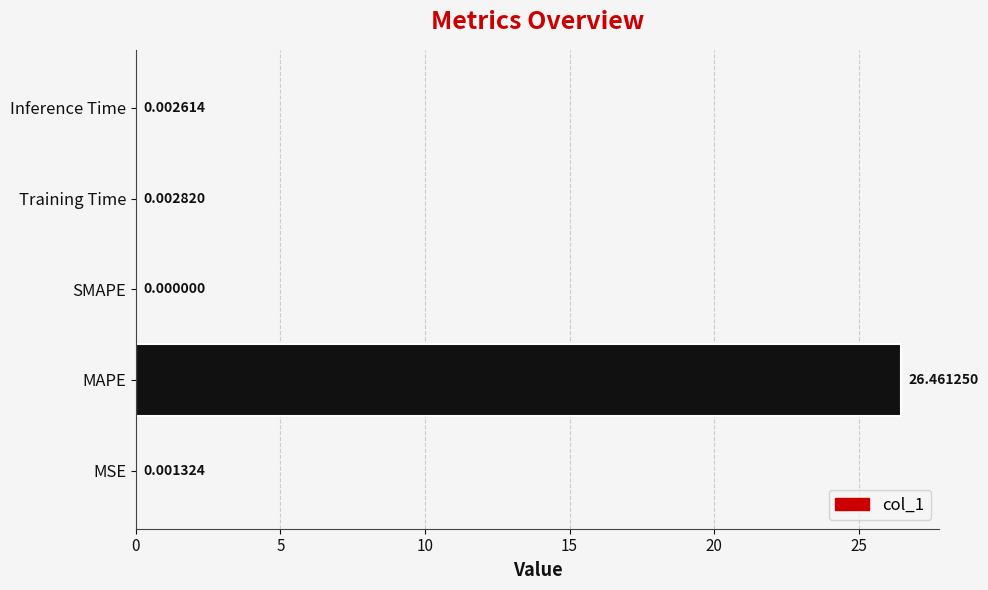

At which category does the chart reach its peak across all series?

MAPE